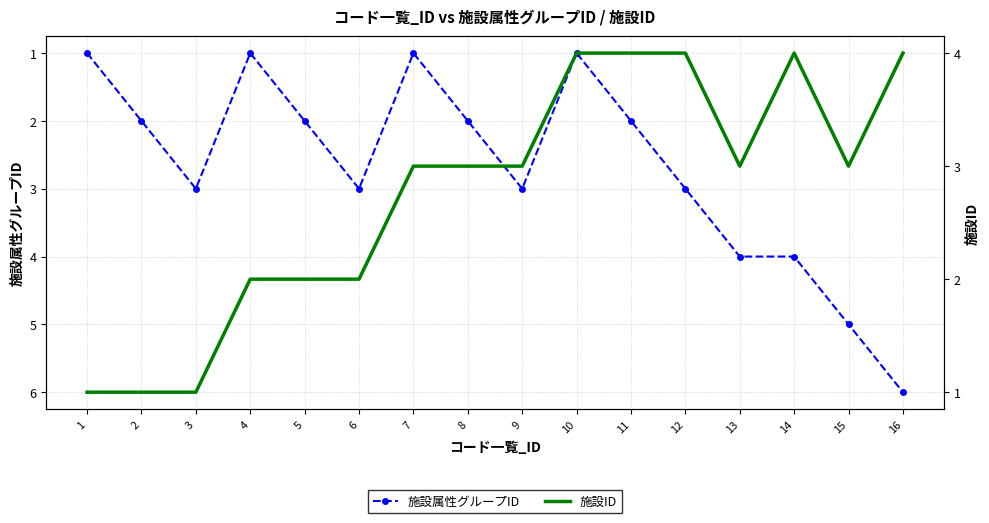

The value of 施設属性グループID at 1 is 1. True or false?

True